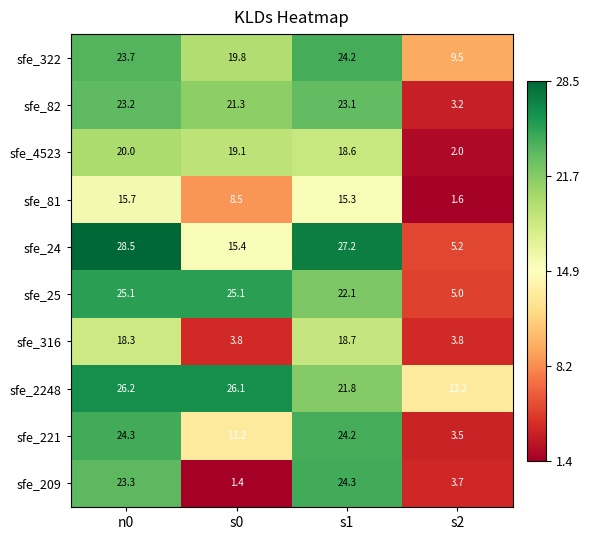

What is the greatest value displayed?

28.5